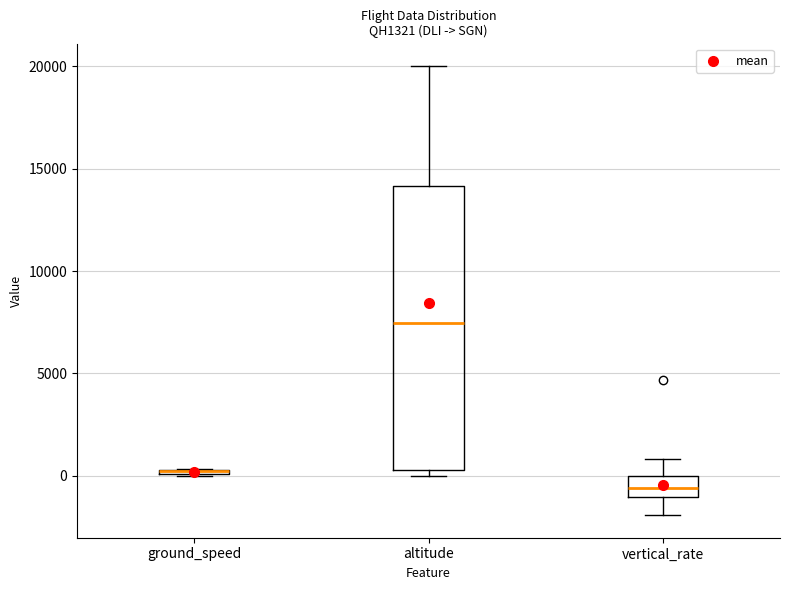

Where is the lower edge of the box for vertical_rate on the y-axis? The values are not printed on the chart, so give them approximately, as read against the axis.

-1000